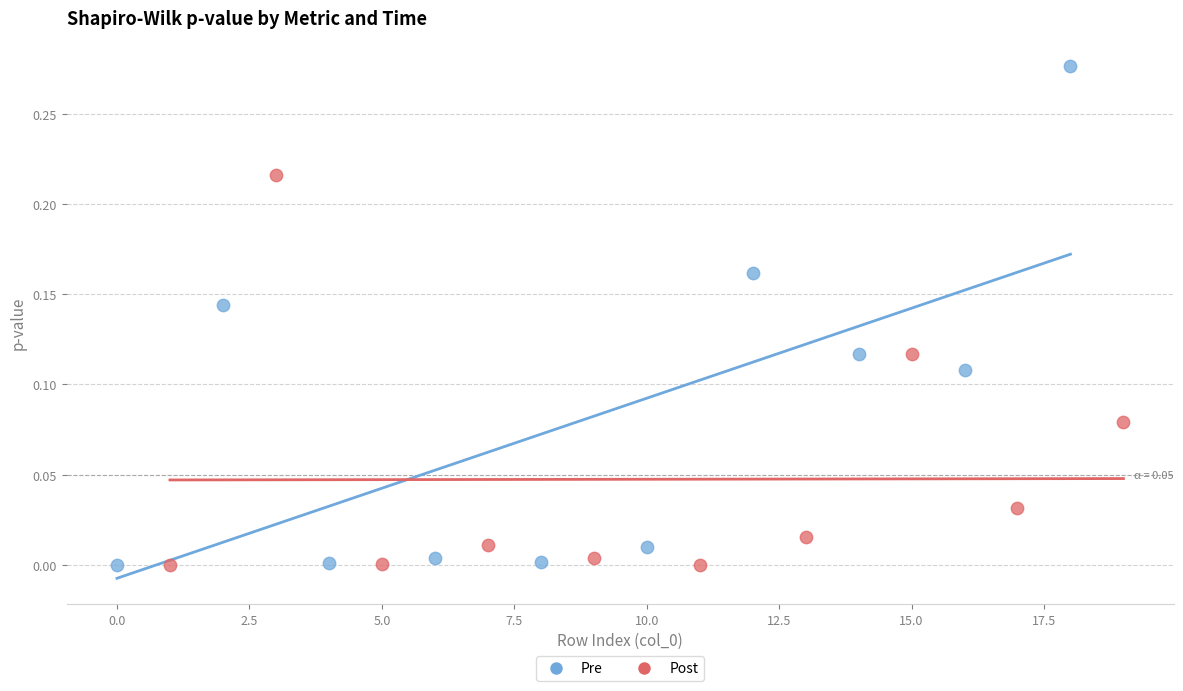

What are all the series names shown in the legend?

Pre, Post